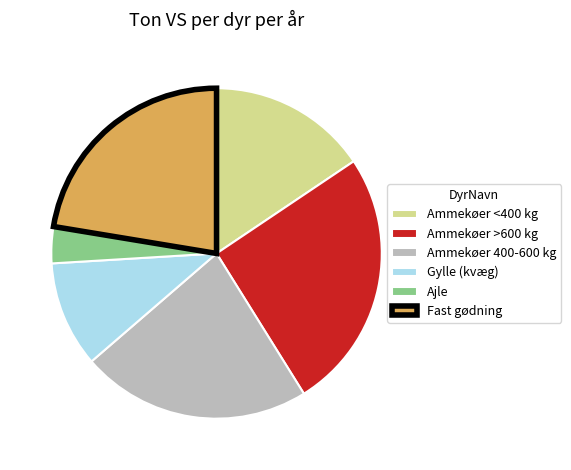

Do Ajle and Ammekøer >600 kg together represent more than half of the pie?

No